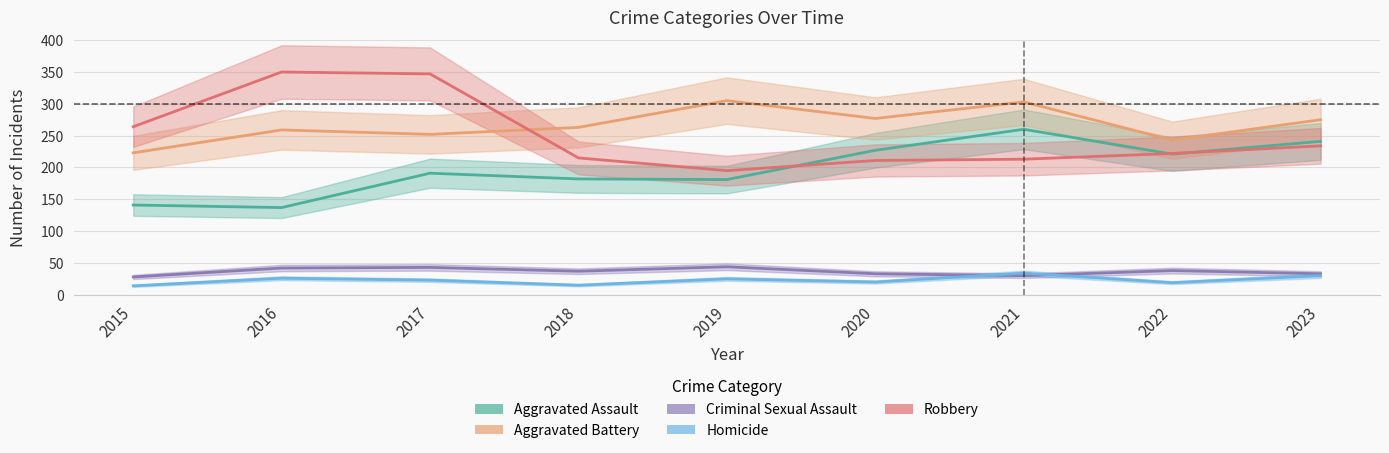

What are all the series names shown in the legend?

Aggravated Assault, Aggravated Battery, Criminal Sexual Assault, Homicide, Robbery